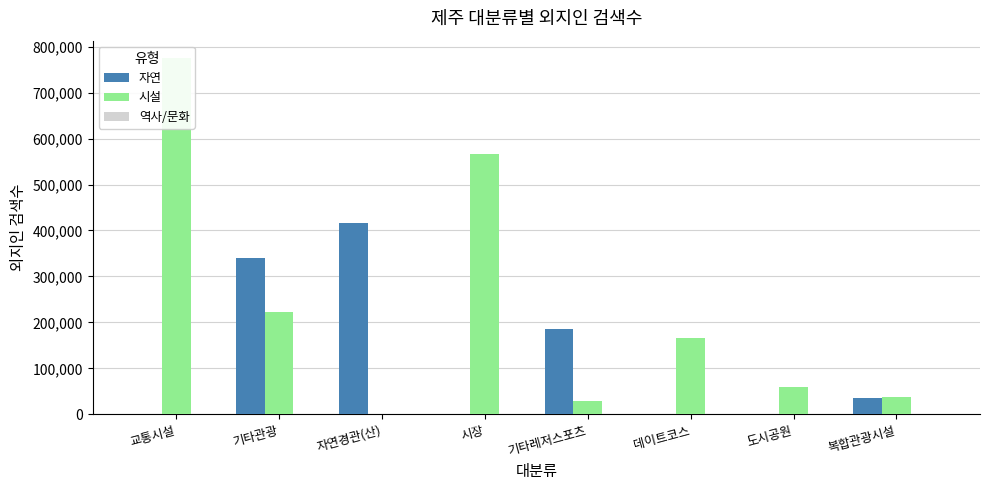

At which category is the sum across all series the highest?

교통시설